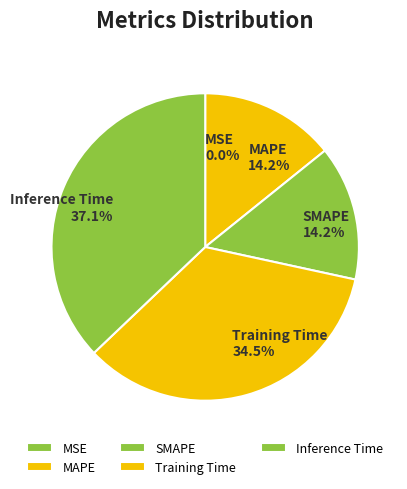

How much of the chart is everything except Inference Time?

62.9%